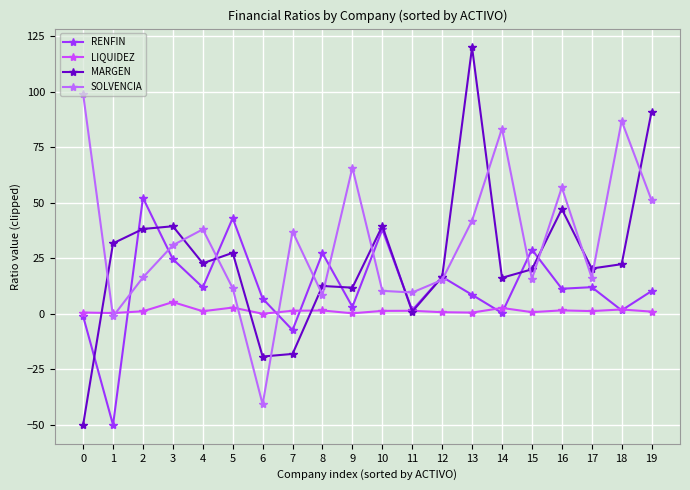

Read the RENFIN value at 18.

1.6